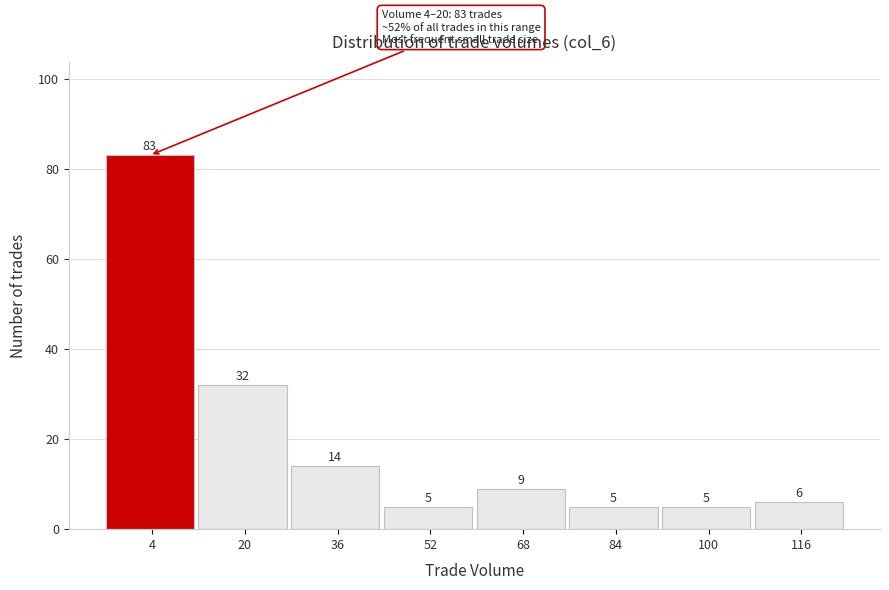

Reading right to left, list all the values displayed in this chart.

6	5	5	9	5	14	32	83